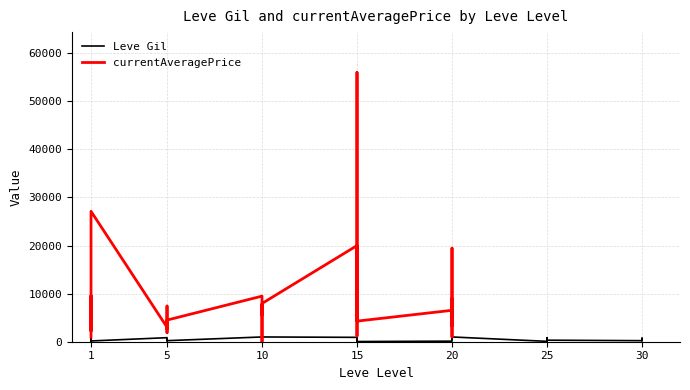

What is the difference between the values at 1 and 30?

417